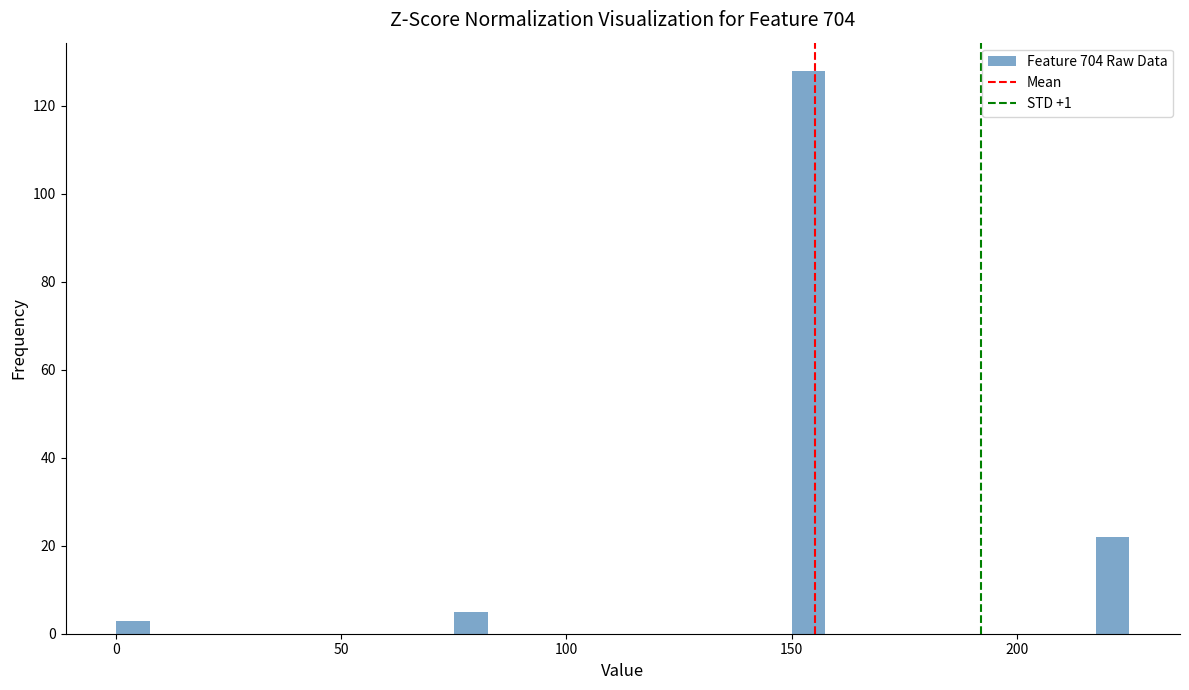

Read against the x-axis, roughly where is the centre of the tallest bar?

155